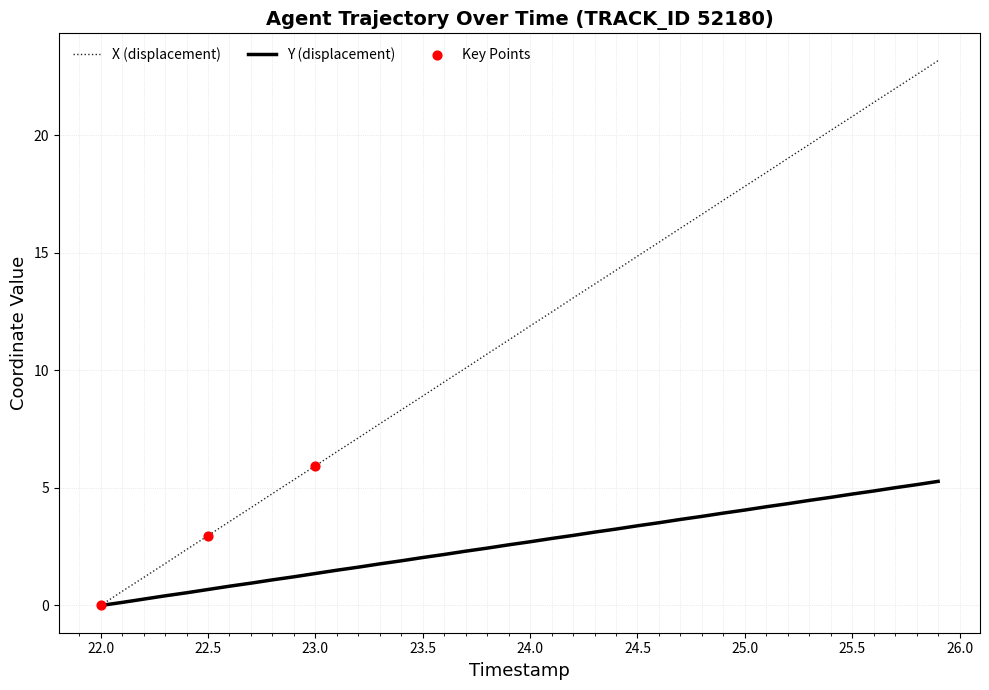

At how many categories does at least one series exceed 7?

28